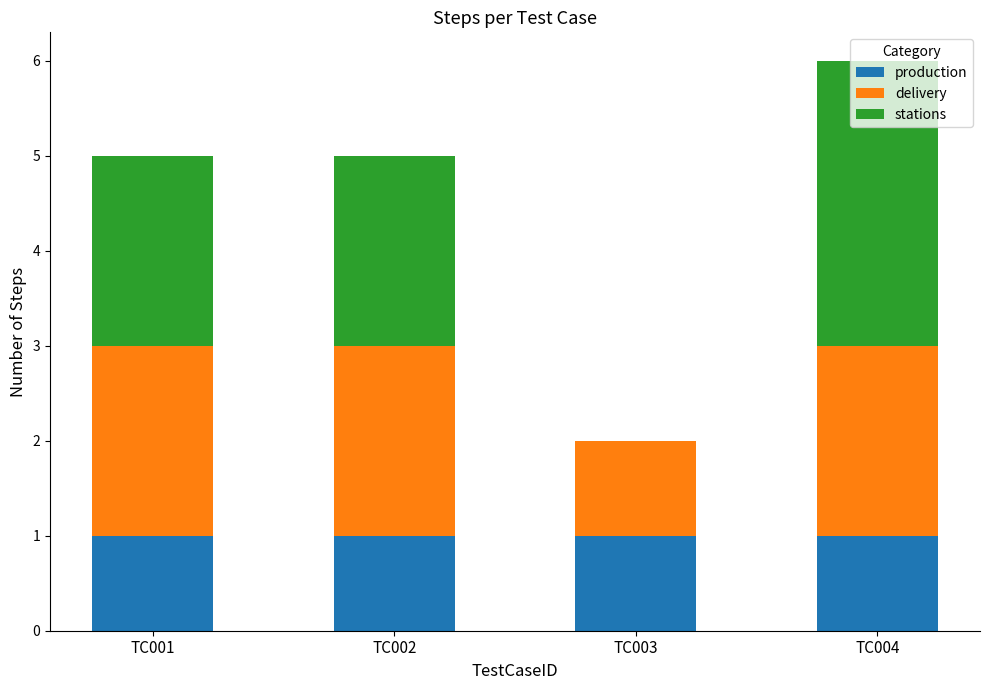

What is the total value across all series at TC004?

6